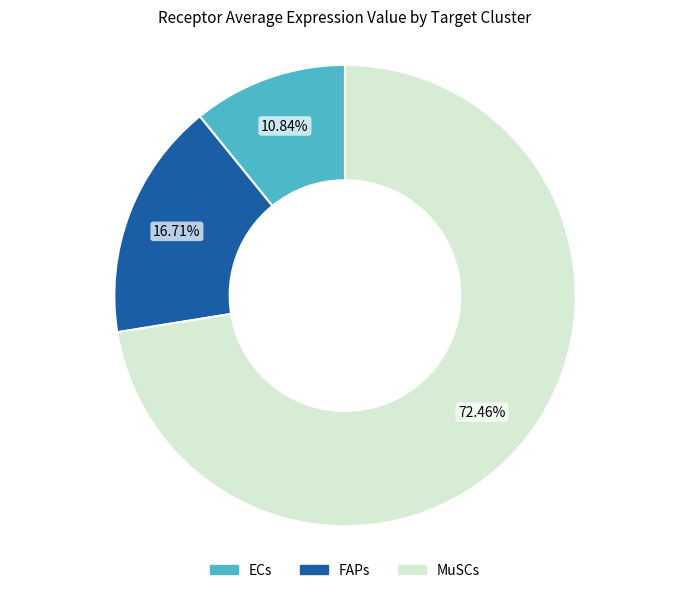

Combined, do MuSCs and ECs account for over 50%?

Yes